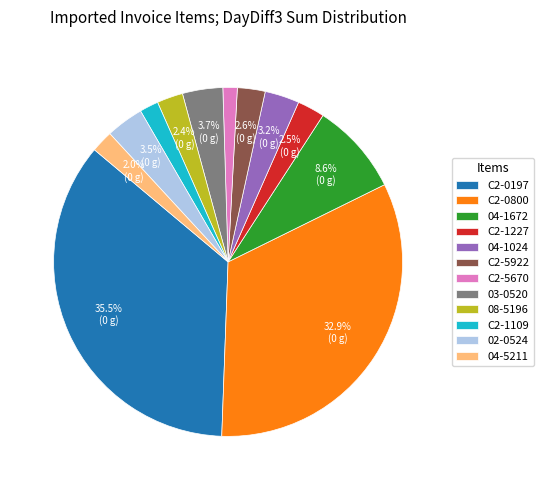

Is C2-5670 the majority of the pie?

No